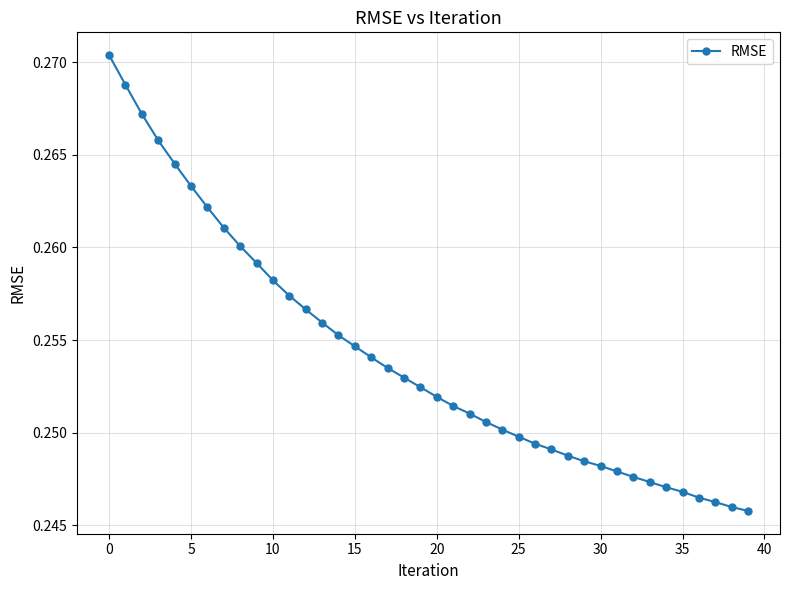

What is the sum of all values?

10.2